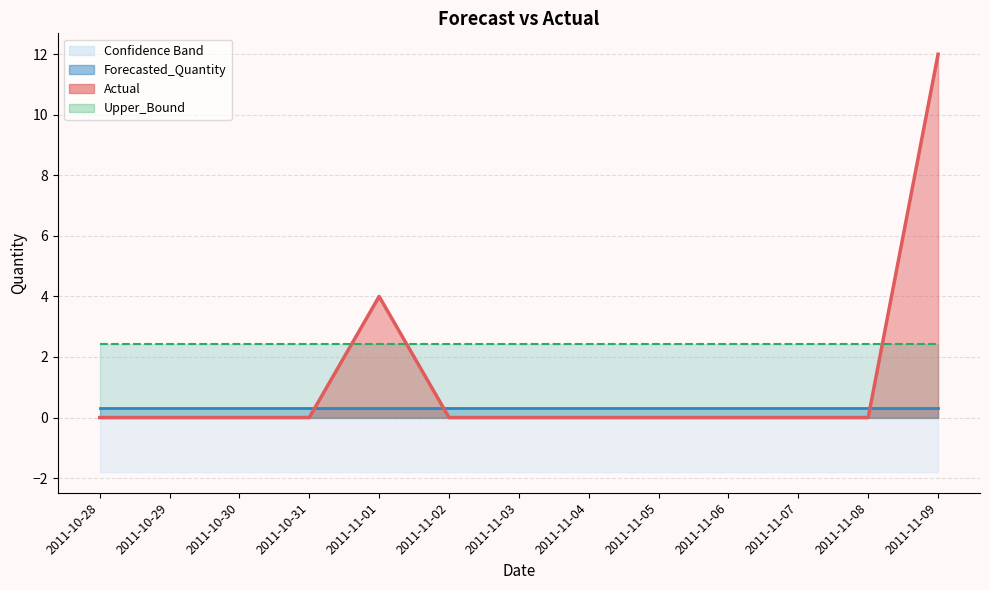

List the labels in order of Lower_Bound value, largest first.

2011-10-28, 2011-10-29, 2011-10-30, 2011-10-31, 2011-11-01, 2011-11-02, 2011-11-03, 2011-11-04, 2011-11-05, 2011-11-06, 2011-11-07, 2011-11-08, 2011-11-09